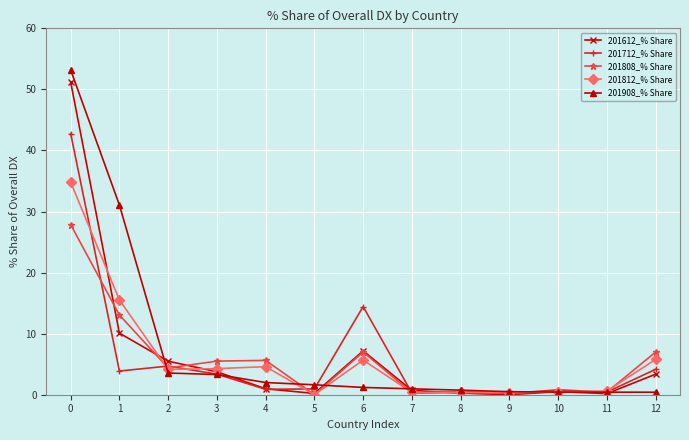

True or false: 201808_% Share has more than 1 points higher than both neighbors.

True